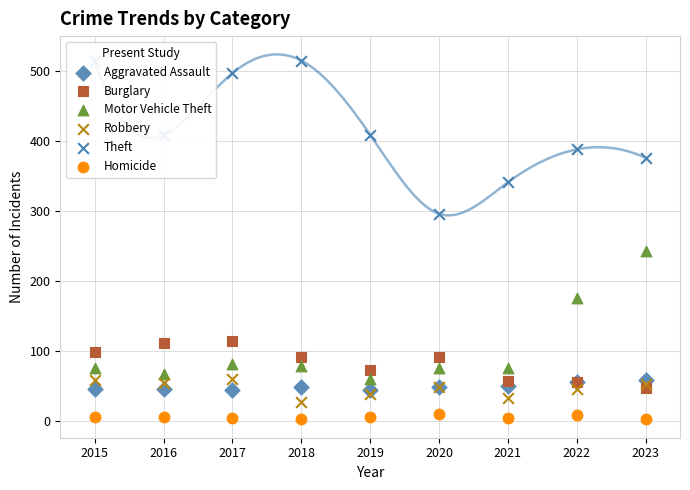

At how many categories does at least one series exceed 456?

3